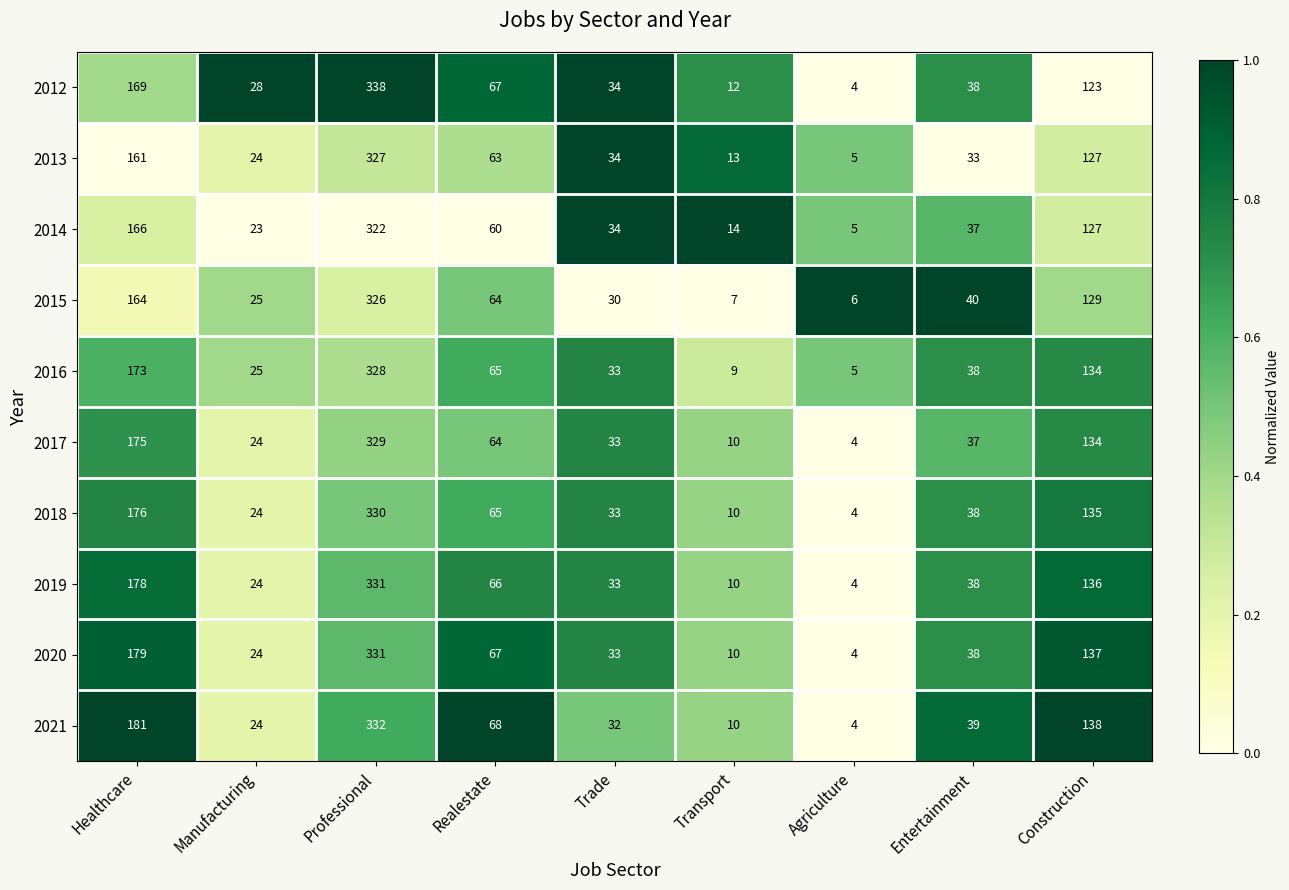

Which series has the largest total across all categories?

2021